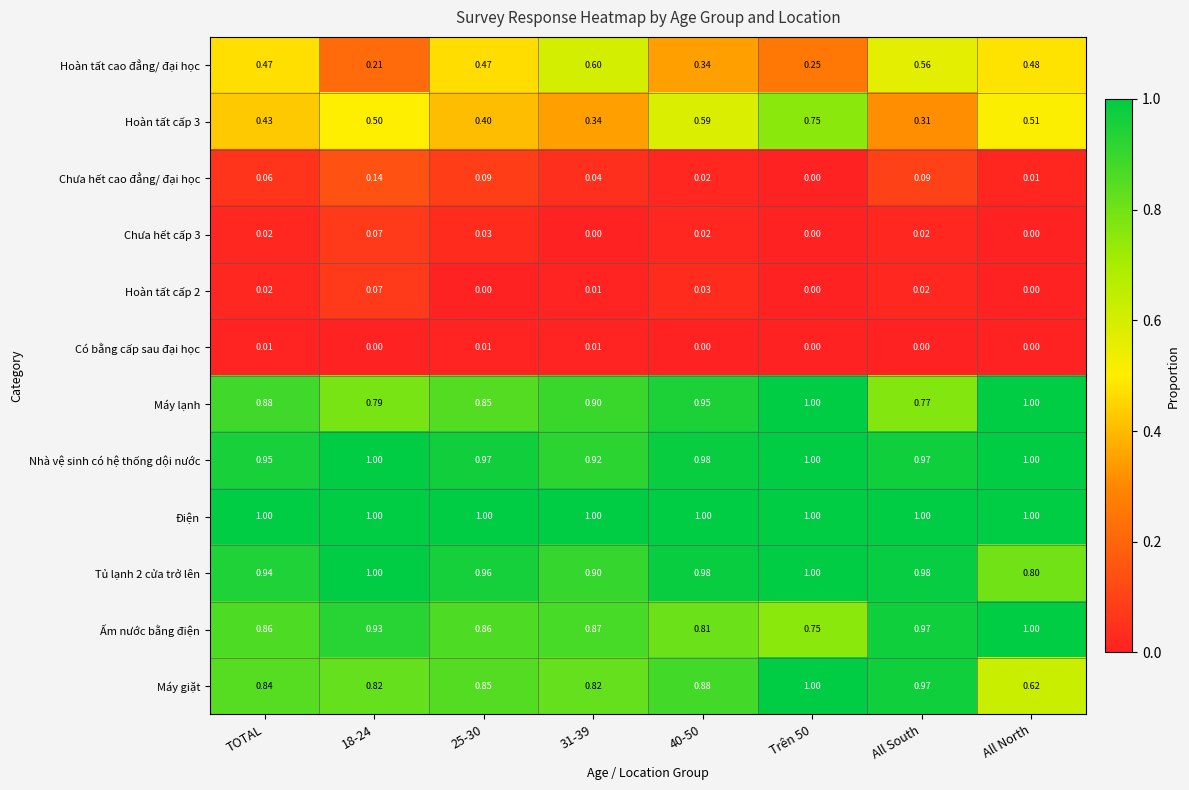

Is the value of Có bằng cấp sau đại học at 25-30 greater than the value of Chưa hết cấp 3 at 25-30?

No